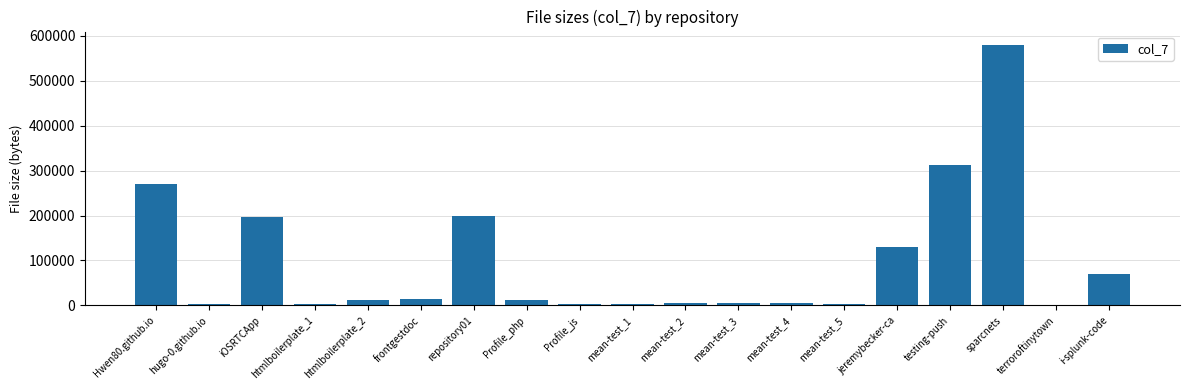

True or false: the data shows 13119 at Profile_php.

True